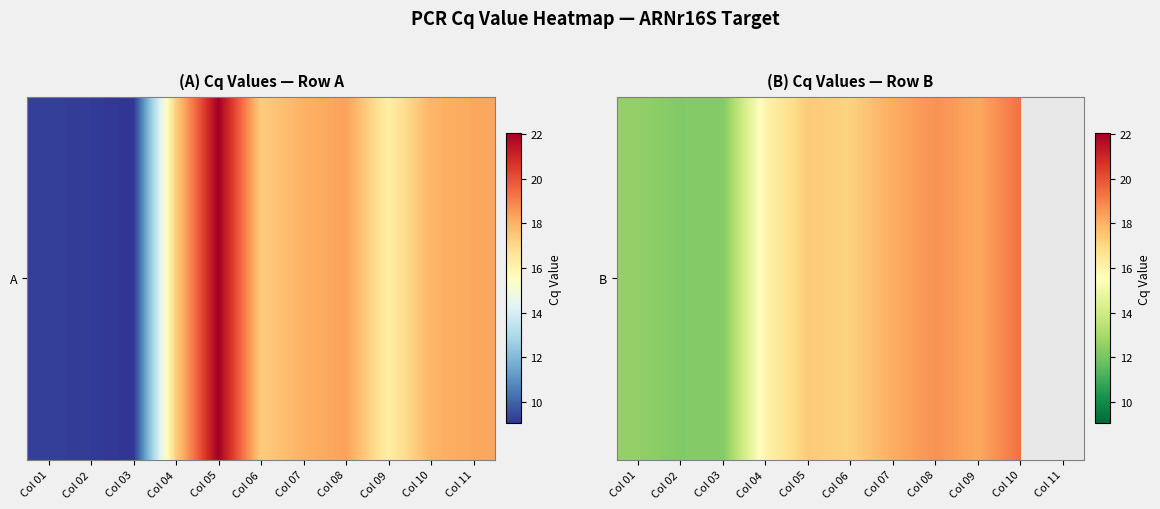

What is the change in value from Col 02 to Col 09?

+6.0